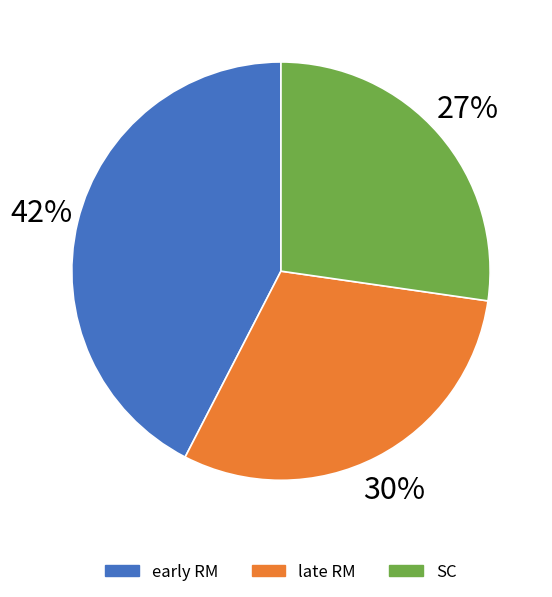

Do SC and early RM together represent more than half of the pie?

Yes